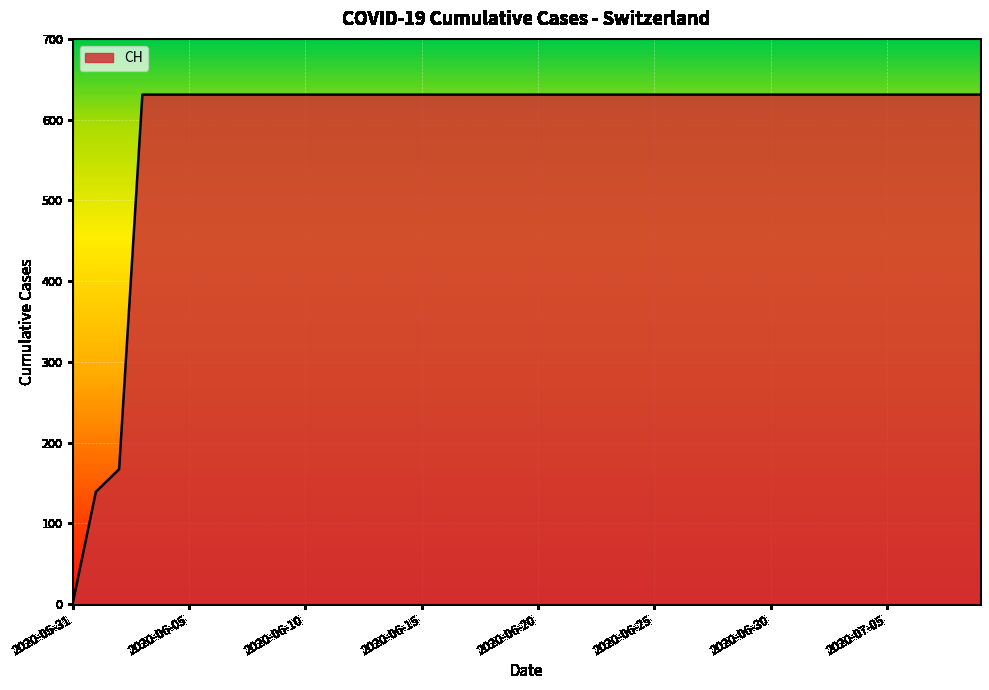

What is the maximum value shown in the chart?

631